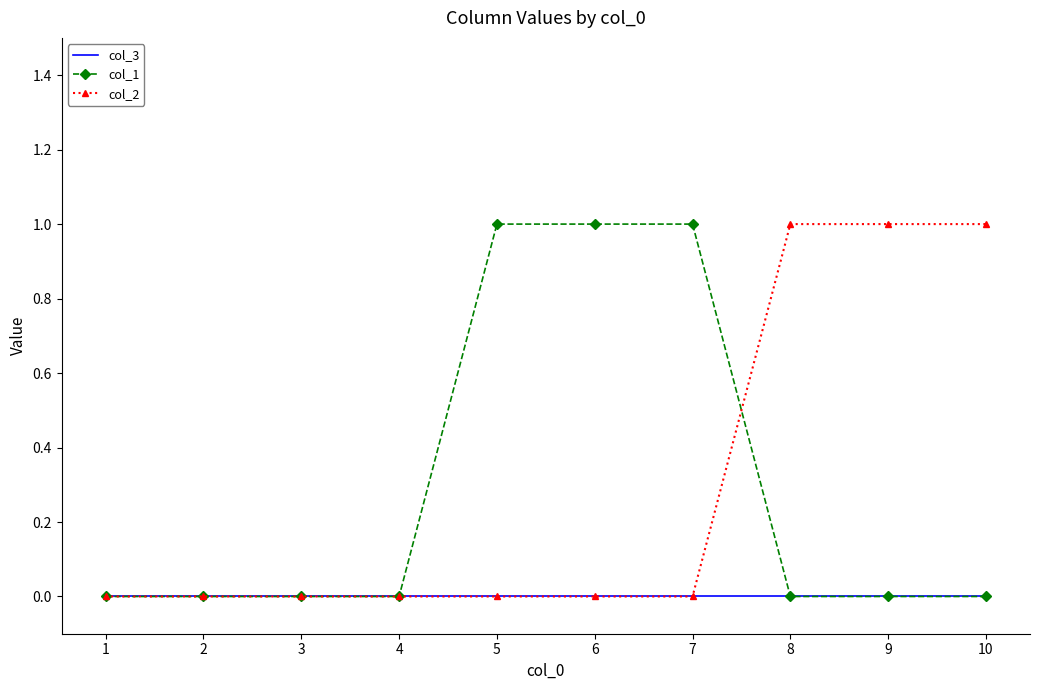

Reading right to left, extract all data points from this chart.

col_3: 10=0	9=0	8=0	7=0	6=0	5=0	4=0	3=0	2=0	1=0
col_1: 10=0	9=0	8=0	7=1	6=1	5=1	4=0	3=0	2=0	1=0
col_2: 10=1	9=1	8=1	7=0	6=0	5=0	4=0	3=0	2=0	1=0